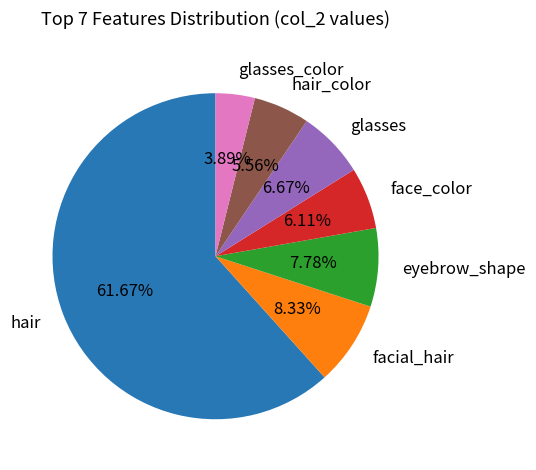

Is it true that eyebrow_shape is 8% of the pie?

True